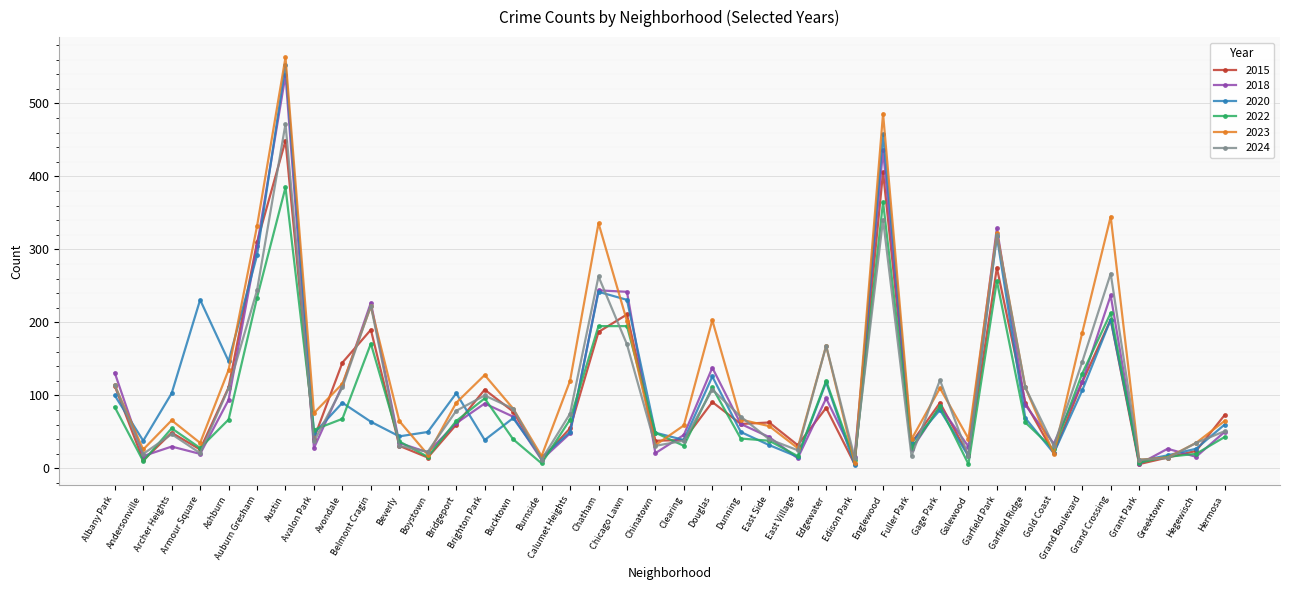

What are all the series names shown in the legend?

2015, 2018, 2020, 2022, 2023, 2024